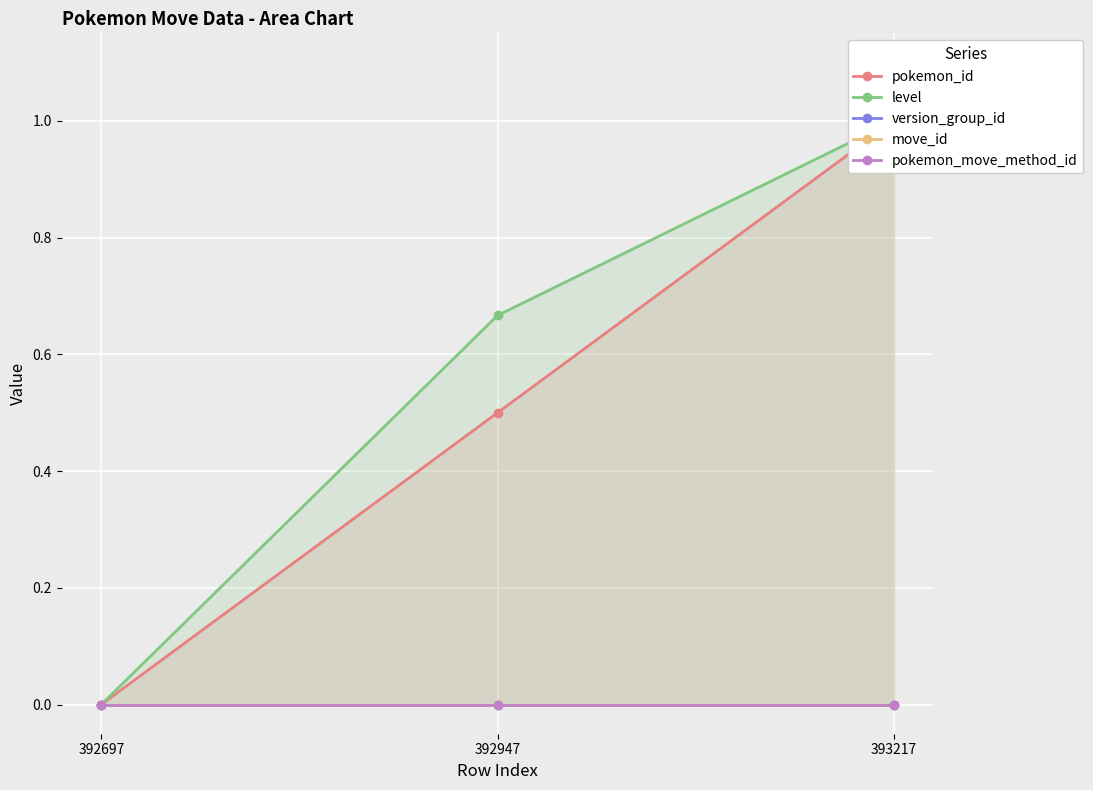

What is the greatest value displayed?

1.0